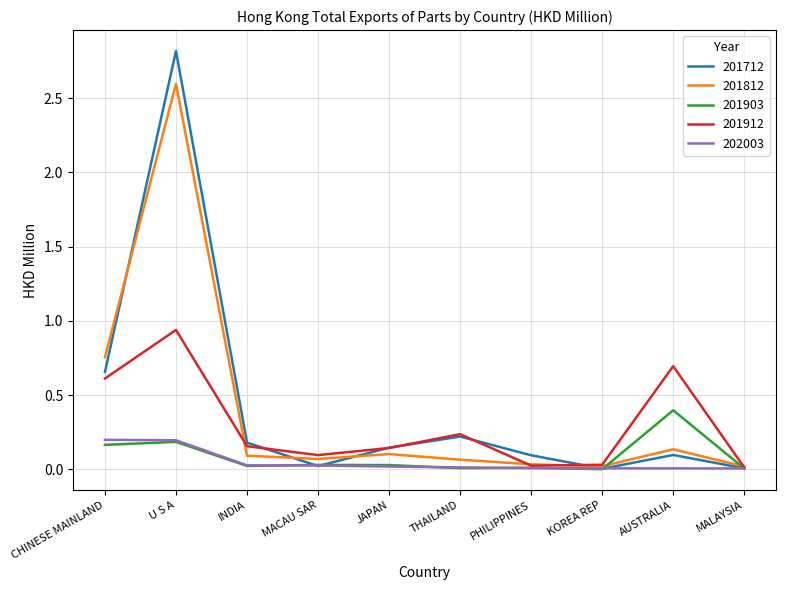

At how many categories does at least one series exceed 0?

10